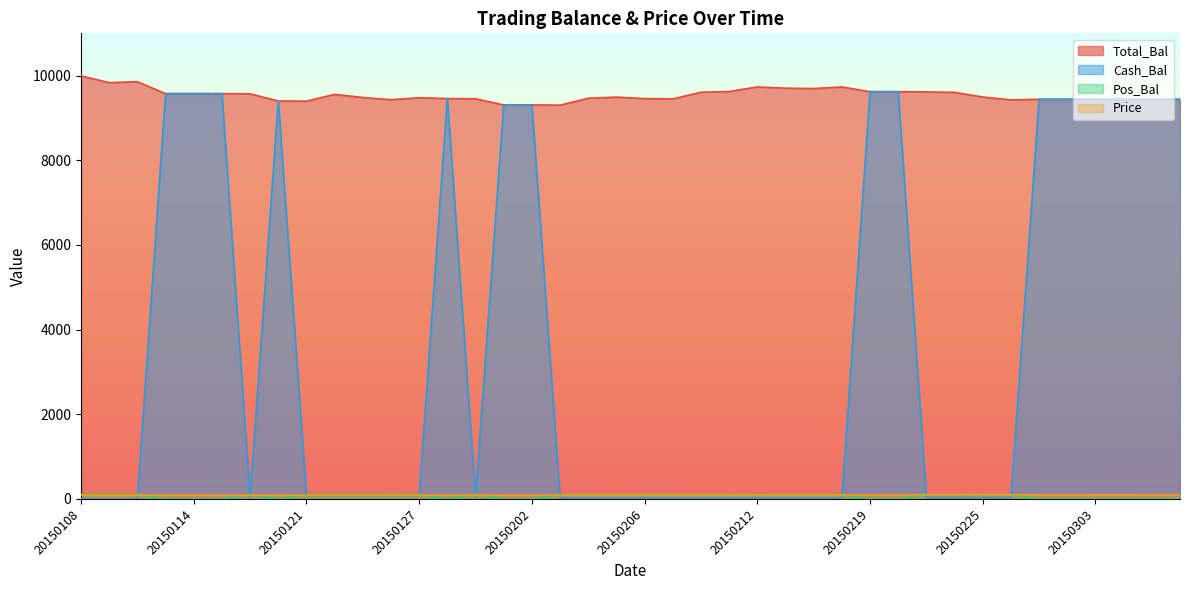

At how many categories does at least one series exceed 7735?

40